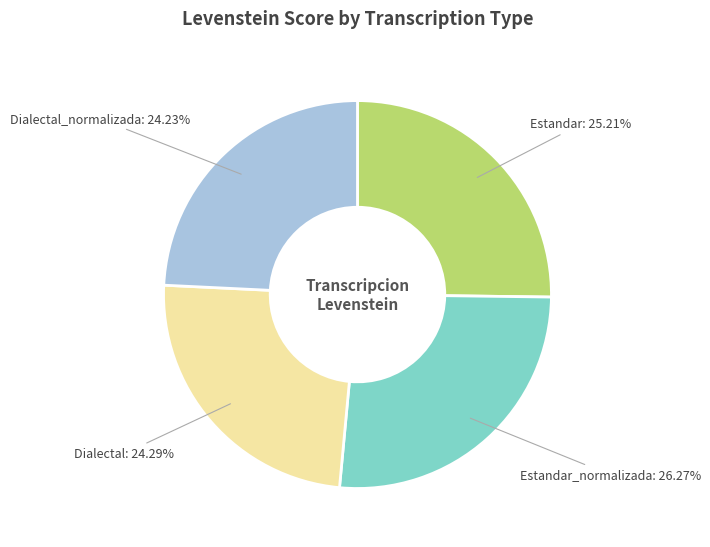

Is there a majority slice in this chart?

No